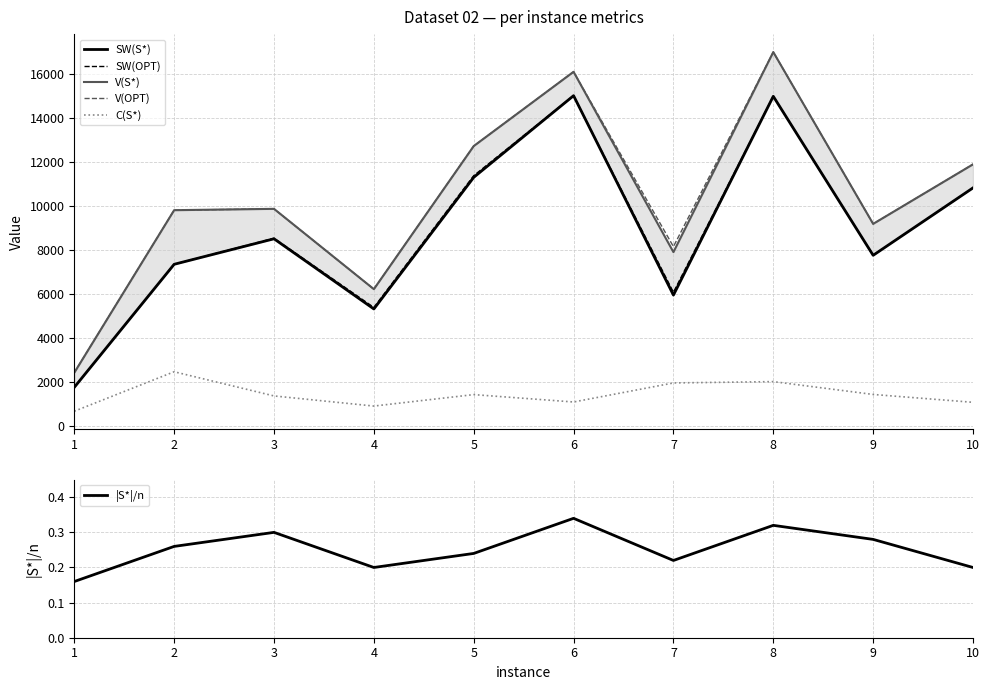

True or false: SW(S*) and |S*|/n intersect in this chart.

False